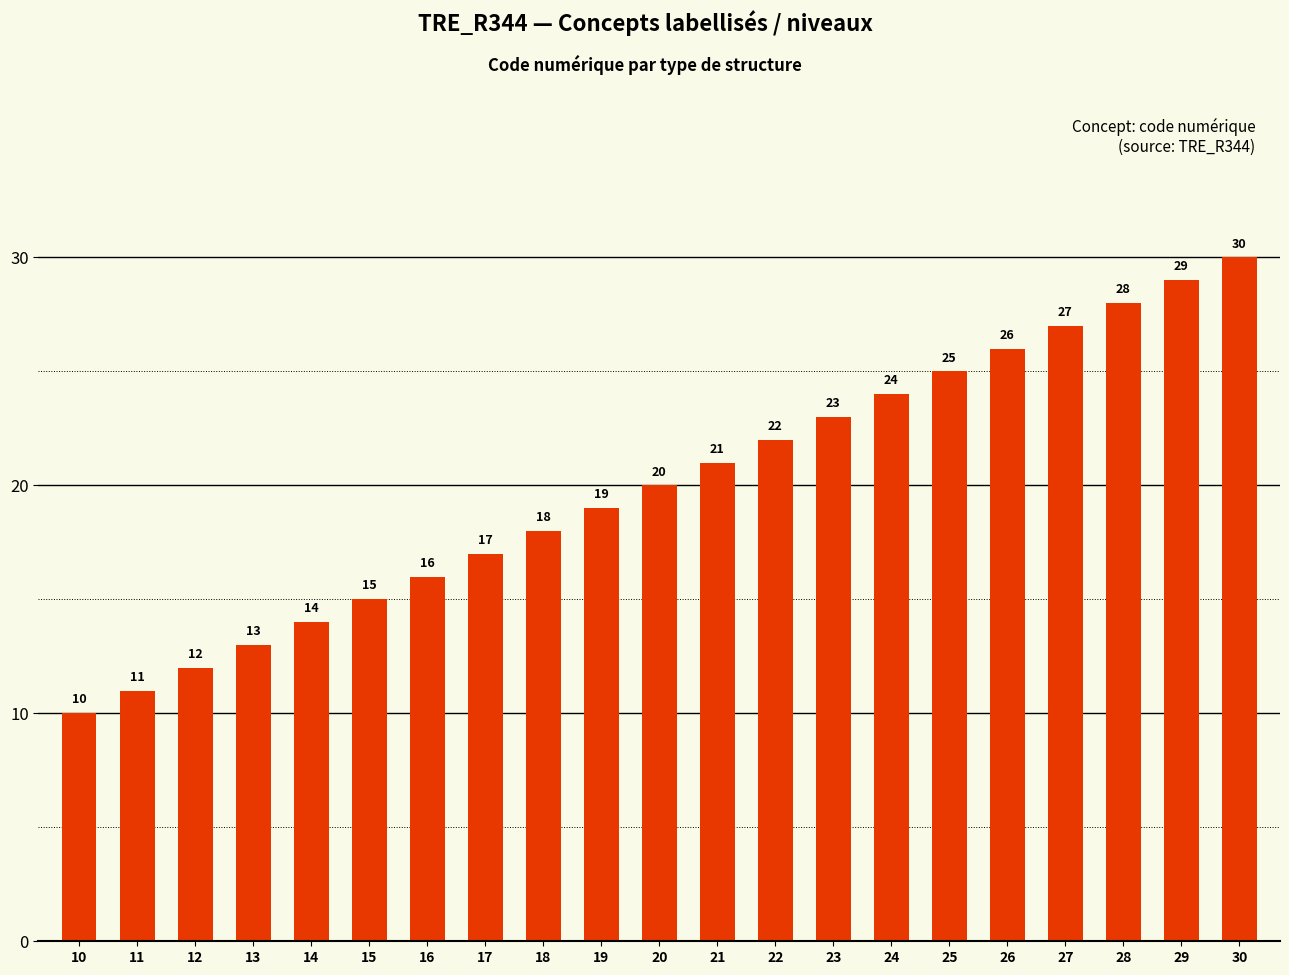

Rank the categories by value from lowest to highest.

10, 11, 12, 13, 14, 15, 16, 17, 18, 19, 20, 21, 22, 23, 24, 25, 26, 27, 28, 29, 30